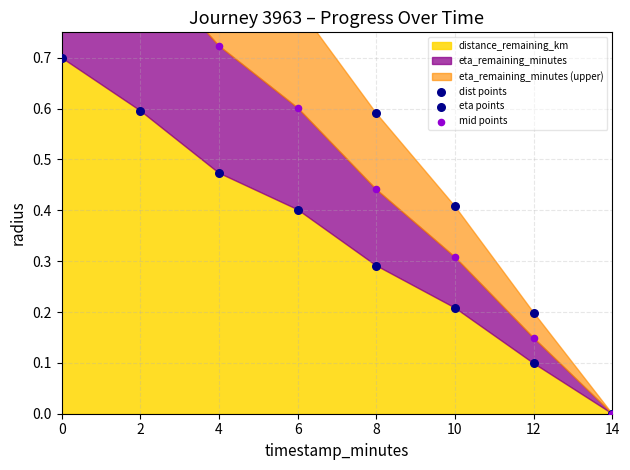

Which series reaches the maximum Y coordinate?

eta points